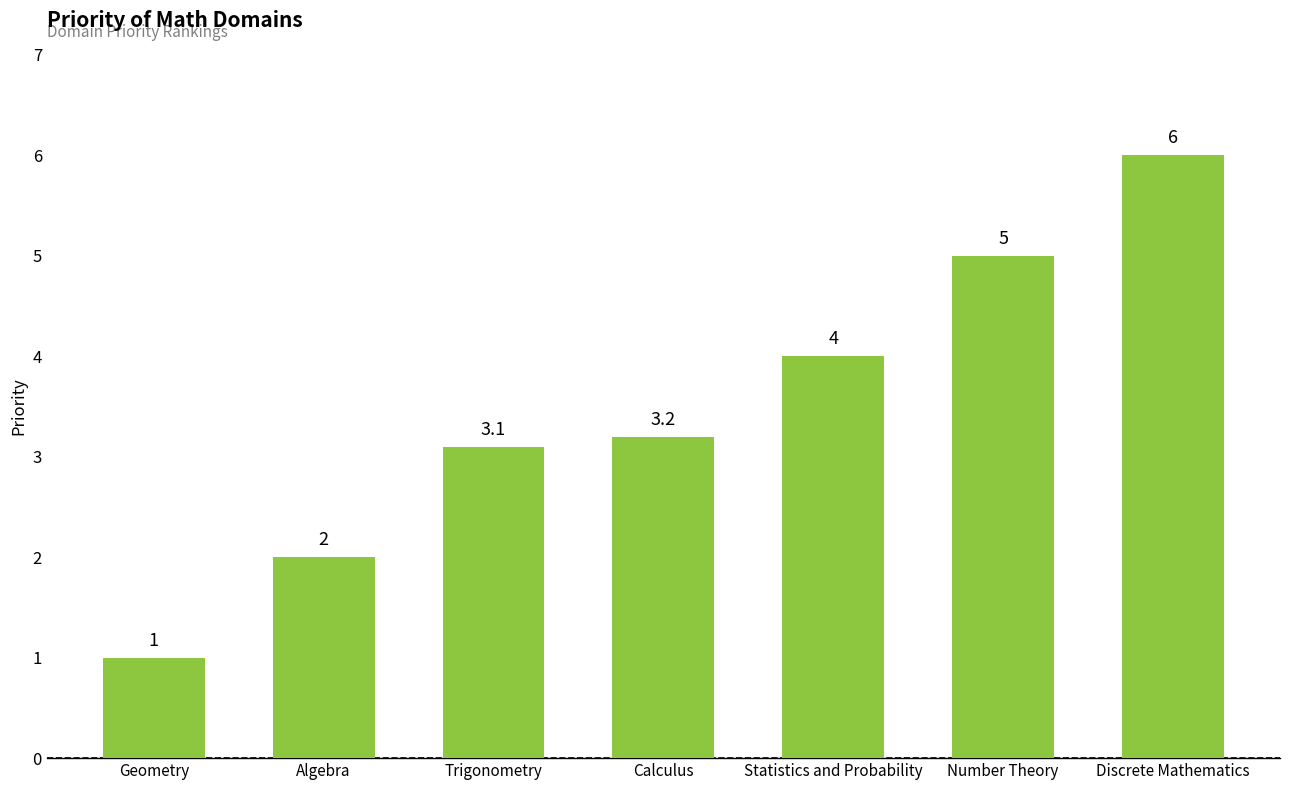

Reading left to right, list all the values displayed in this chart.

1.0	2.0	3.1	3.2	4.0	5.0	6.0